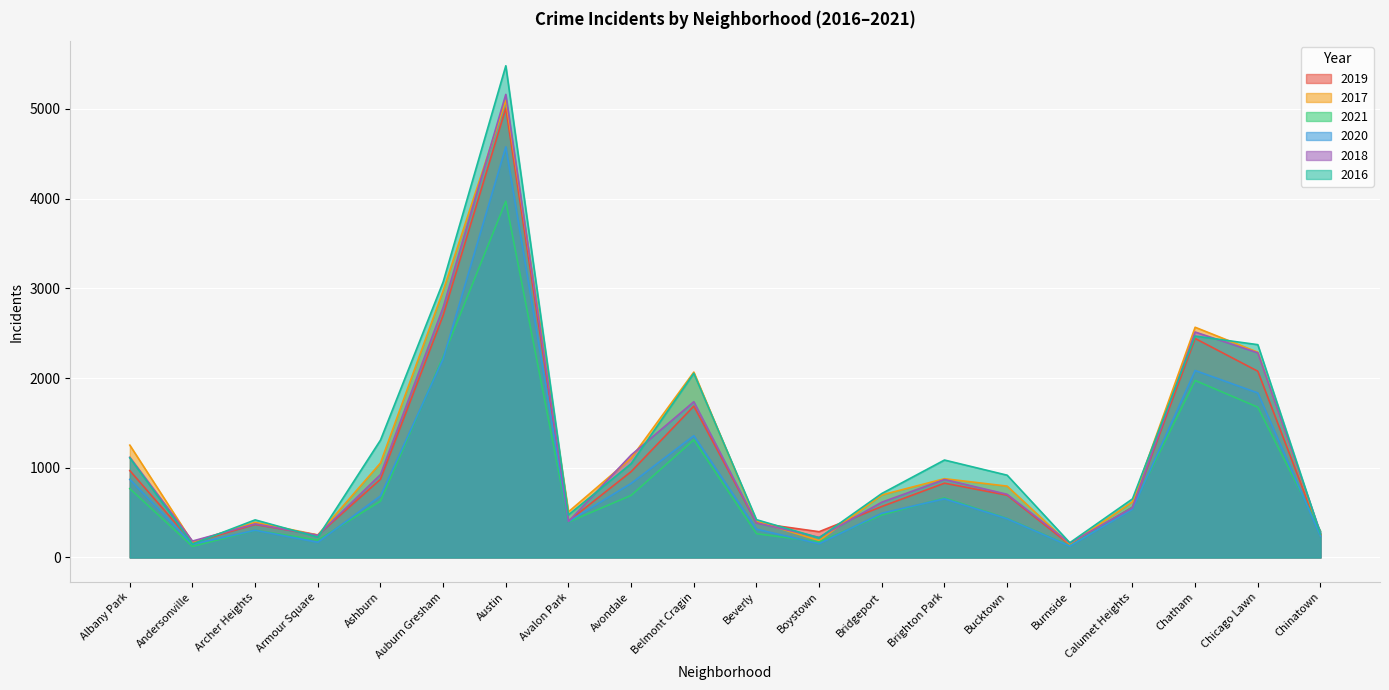

Which series has the widest spread of values?

2016